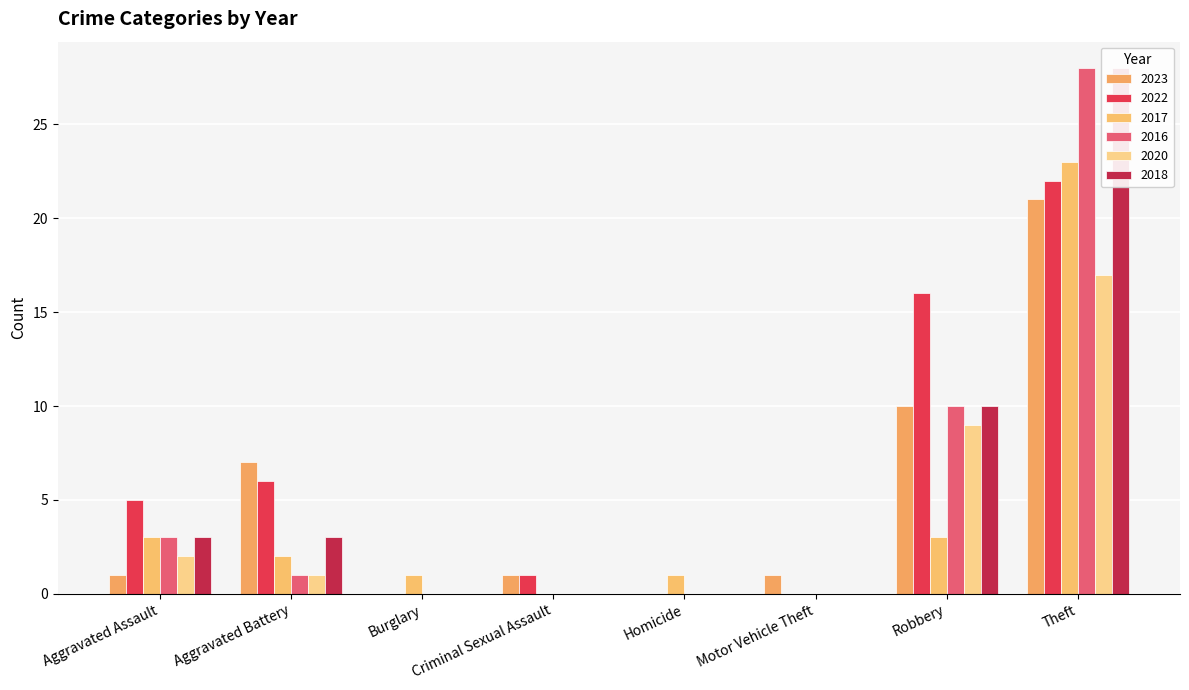

True or false: 2020 has a value of 6 at Robbery.

False